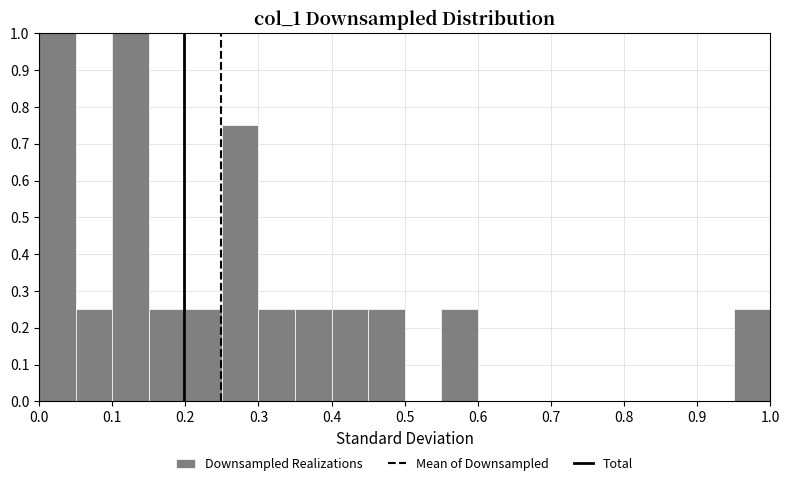

Reading left to right, list every bar in this chart as the range it spans on the x-axis followed by its height. The values are not printed on the chart, so give them approximately, as read against the axis.

0.00 to 0.05: 1.00
0.05 to 0.10: 0.25
0.10 to 0.15: 1.00
0.15 to 0.20: 0.25
0.20 to 0.25: 0.25
0.25 to 0.30: 0.75
0.30 to 0.35: 0.25
0.35 to 0.40: 0.25
0.40 to 0.45: 0.25
0.45 to 0.50: 0.25
0.50 to 0.55: 0
0.55 to 0.60: 0.25
0.60 to 0.65: 0
0.65 to 0.70: 0
0.70 to 0.75: 0
0.75 to 0.80: 0
0.80 to 0.85: 0
0.85 to 0.90: 0
0.90 to 0.95: 0
0.95 to 1.00: 0.25